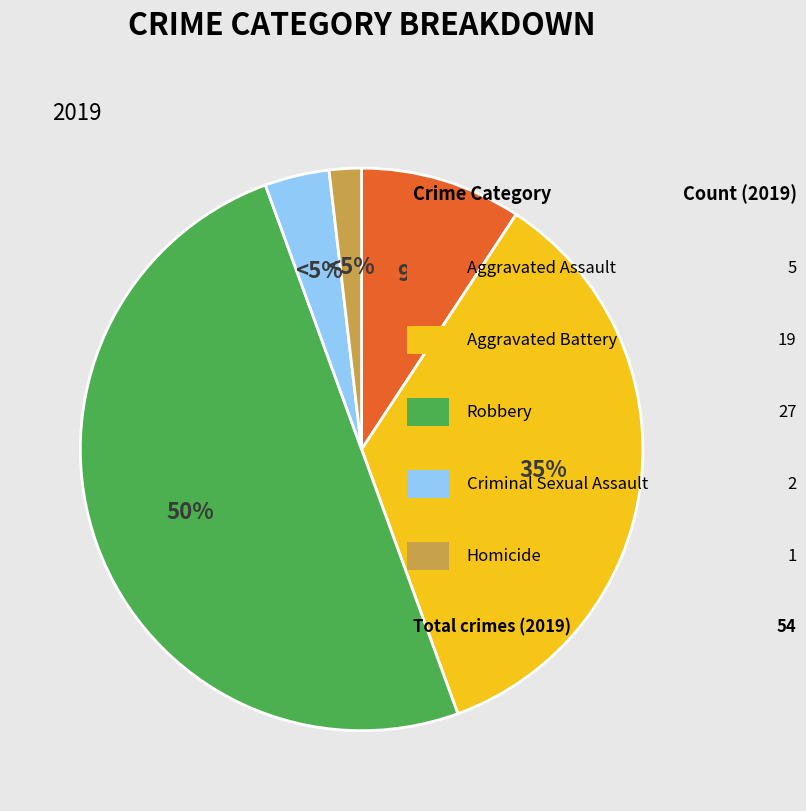

Approximately how many times larger is the value at Criminal Sexual Assault compared to Homicide?

2.0